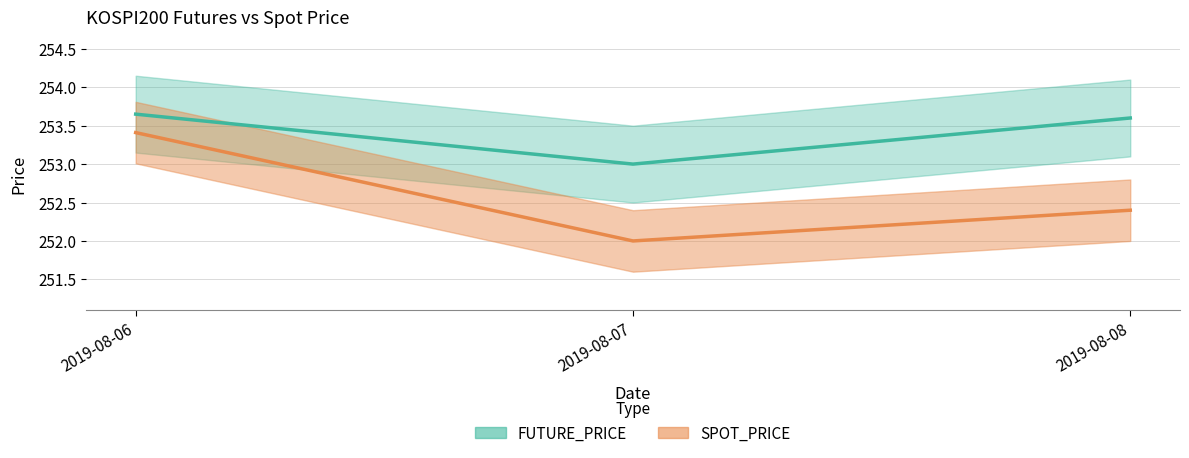

What is the approximate value of FUTURE_PRICE at 2019-08-07?

253.0